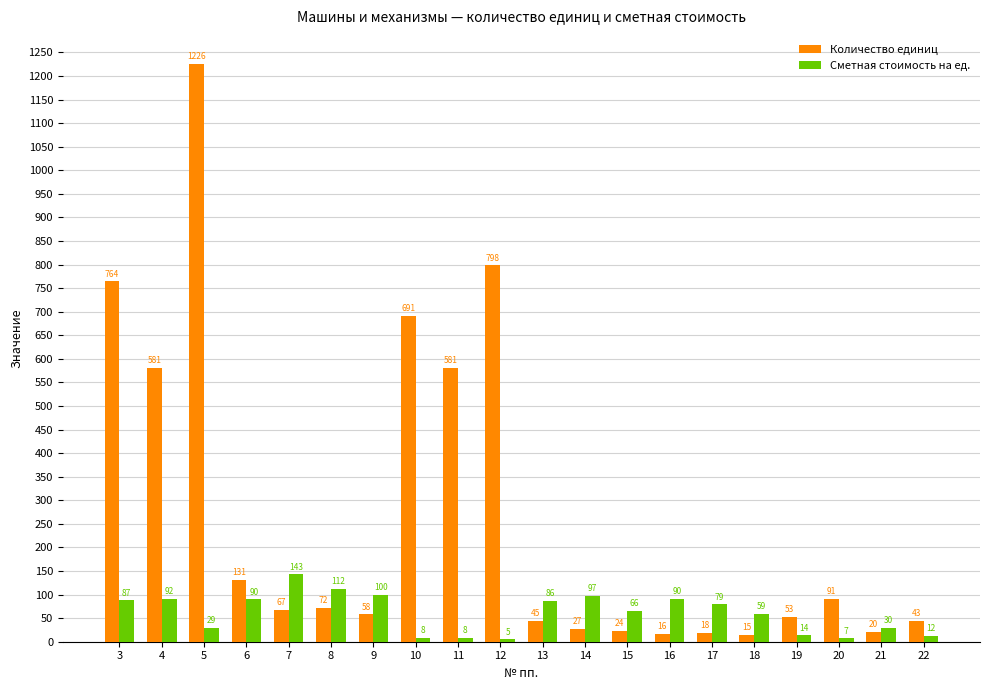

At which label does Количество единиц first exceed 67?

3